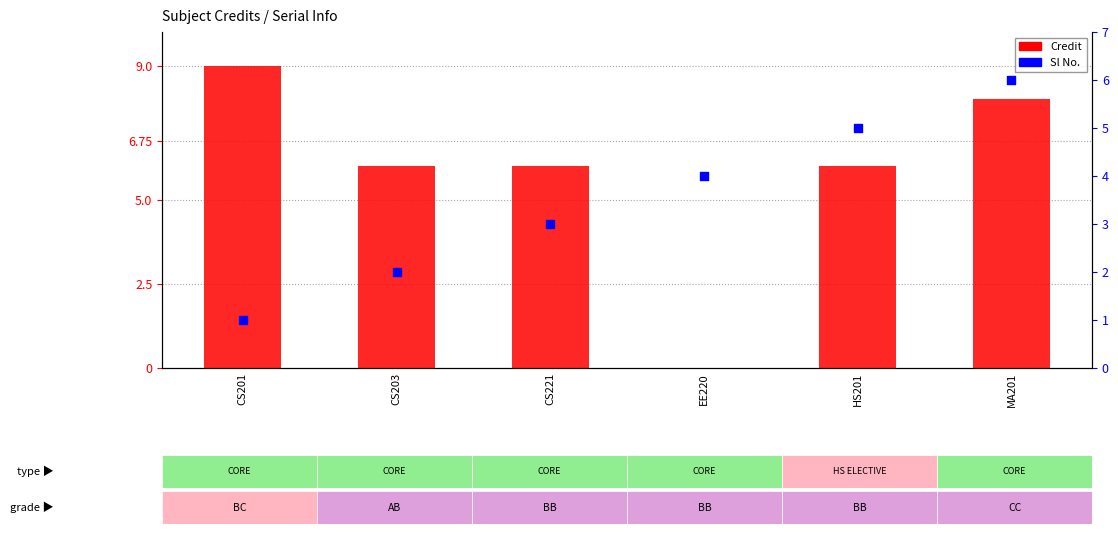

Which series reaches the maximum Y coordinate?

Credit